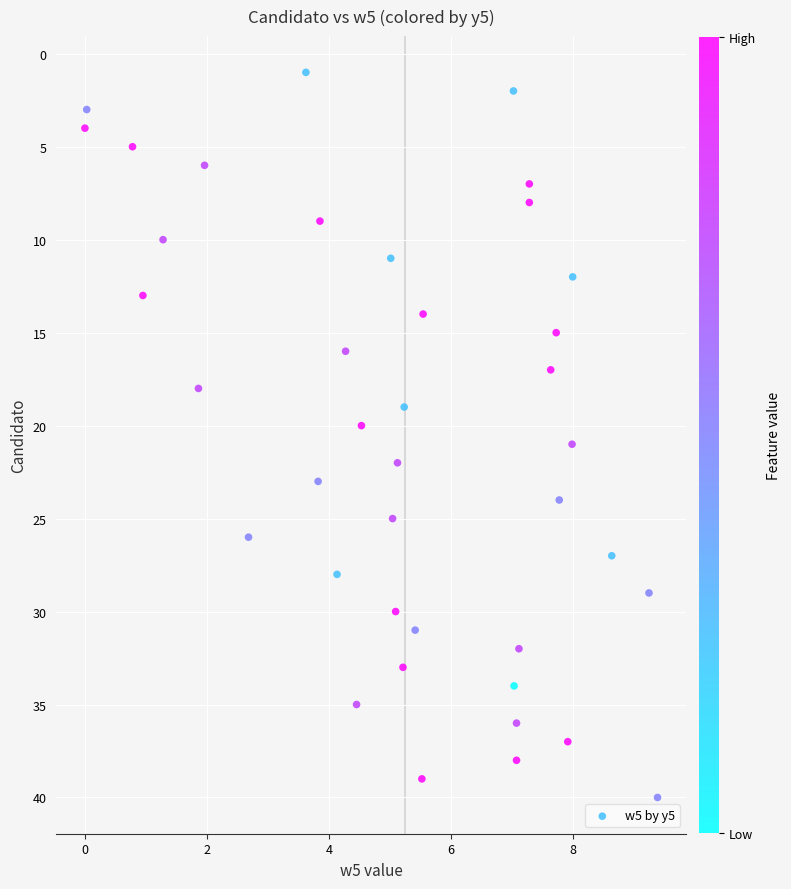

What is the range of Y values (max minus min)?

39